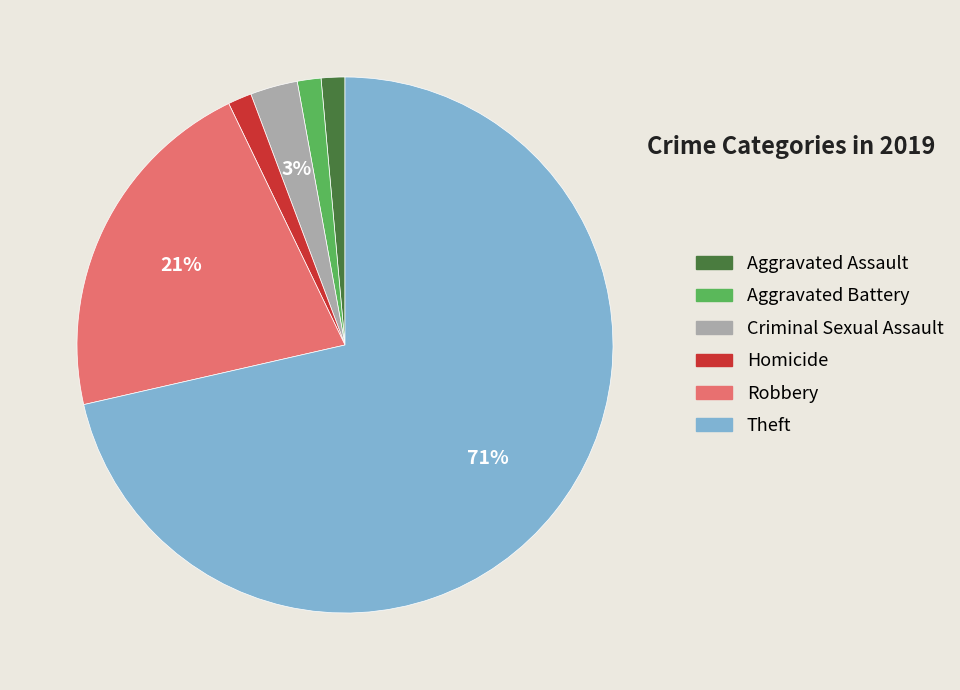

Is it true that Homicide is 1% of the pie?

True